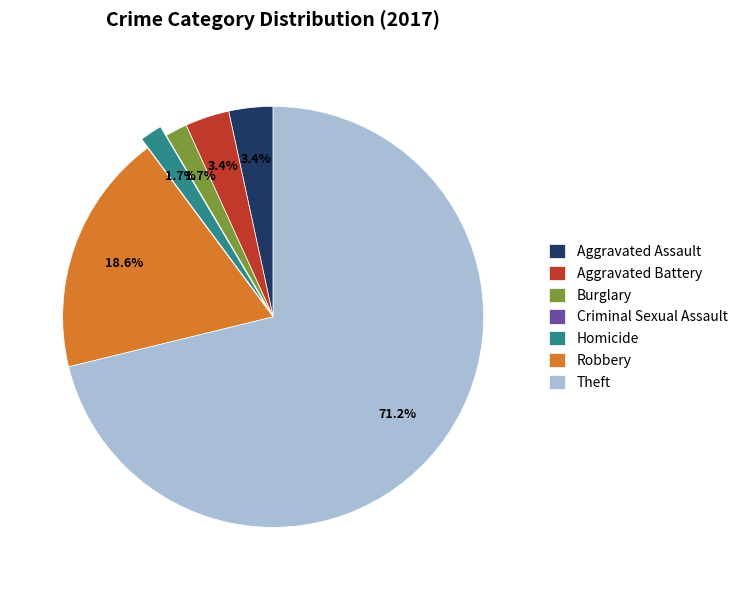

What percentage is the Burglary slice, to the nearest percent?

2%